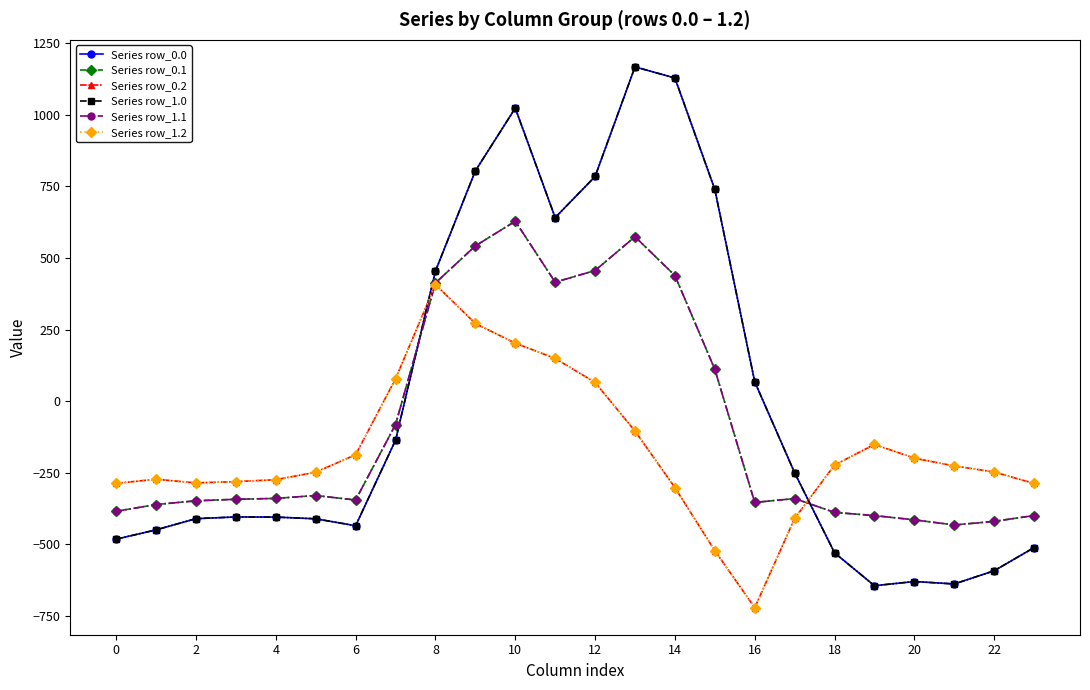

Is this an area chart (filled region under the line)?

No